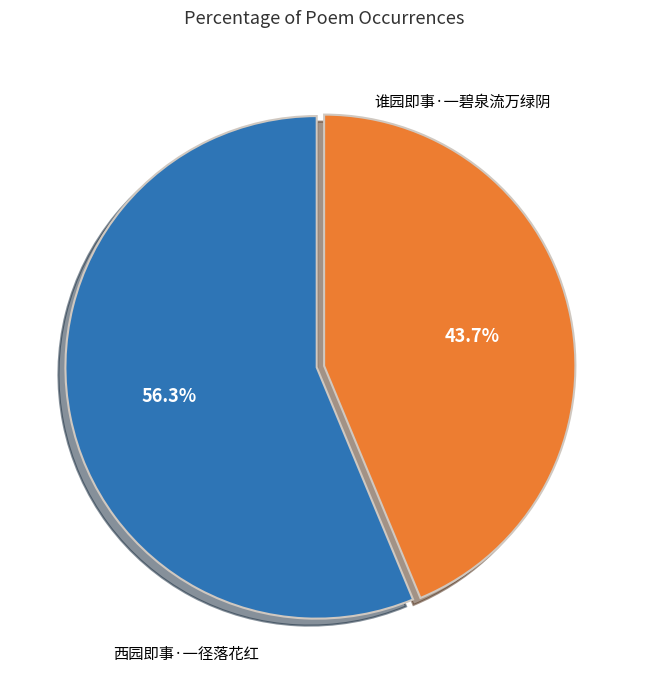

How many slices are in this pie chart?

2